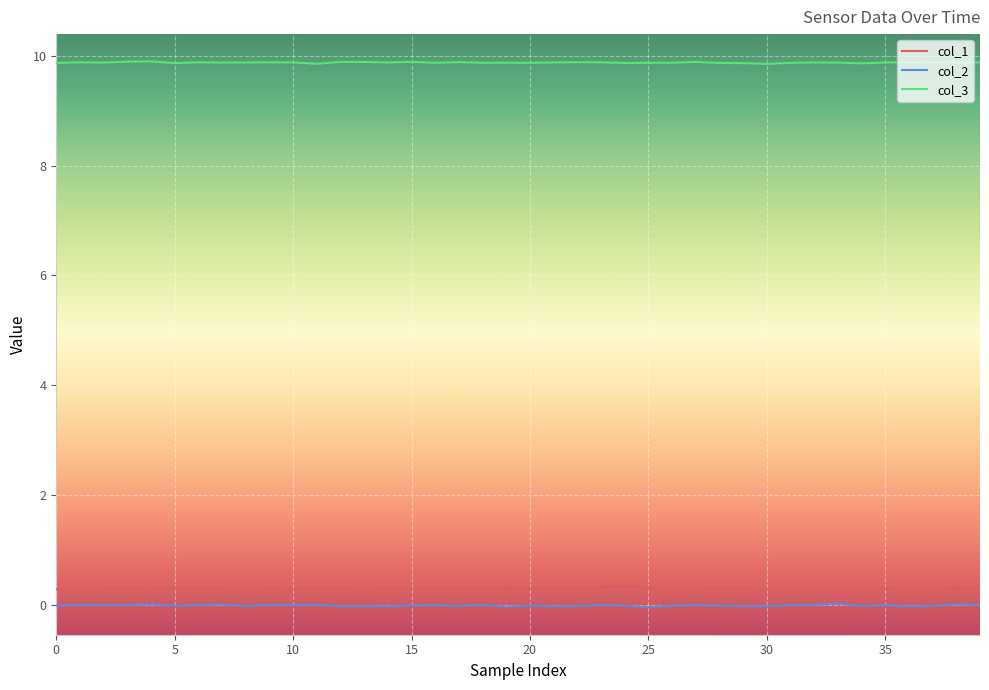

Which series has the largest total across all categories?

col_3